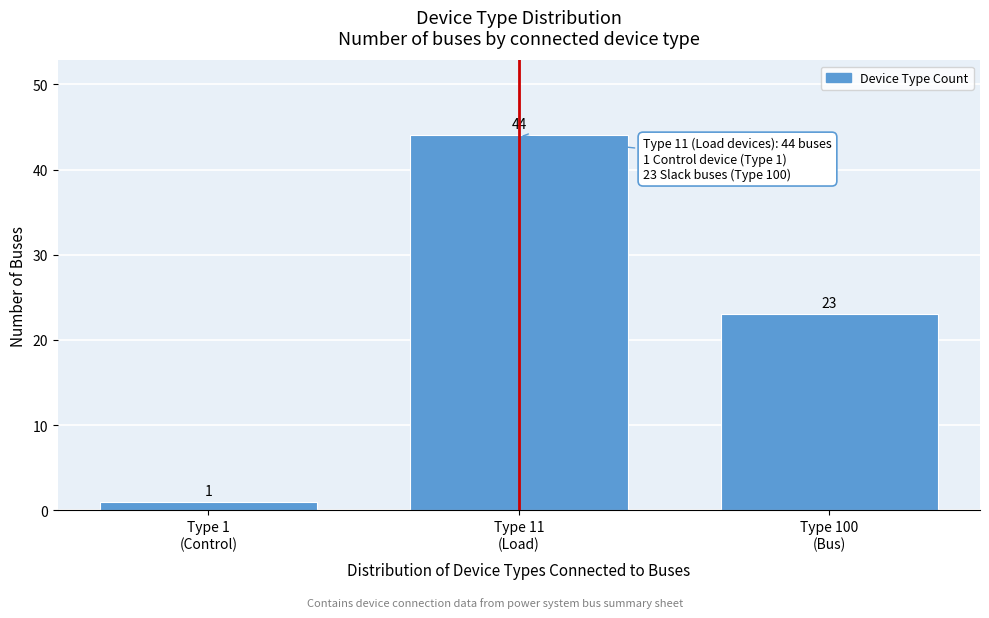

Reading right to left, extract all data points from this chart.

23	44	1